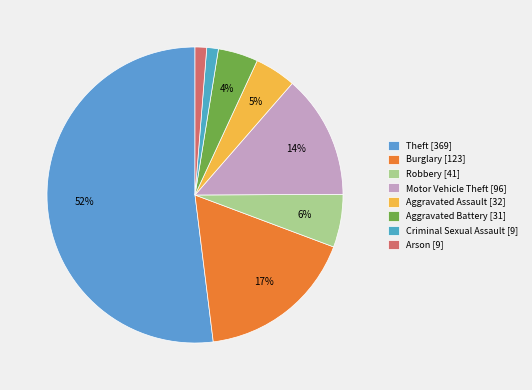

Combined, do Aggravated Assault and Motor Vehicle Theft account for over 50%?

No